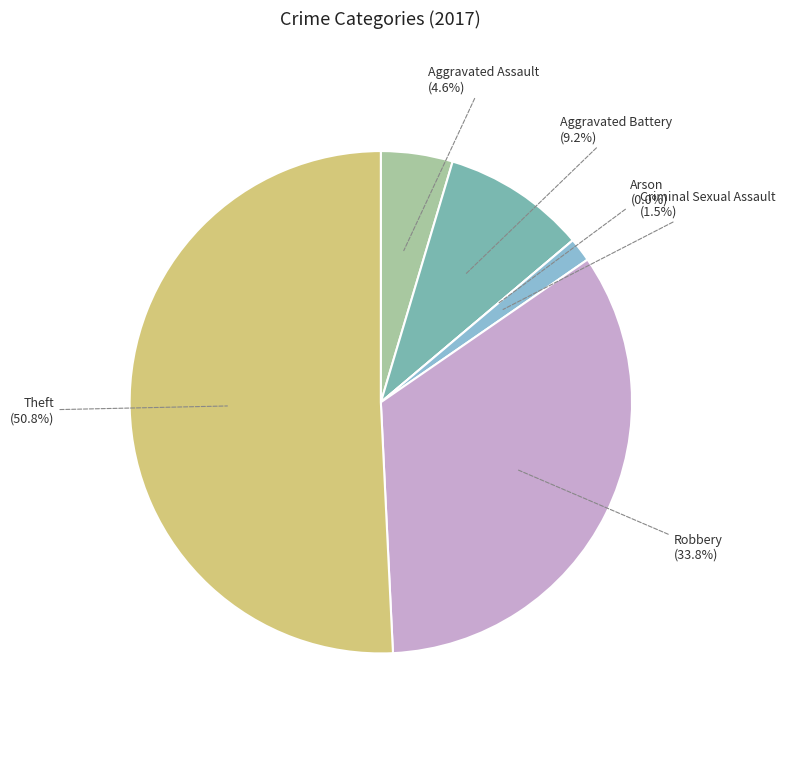

To the nearest percent, what portion does Robbery represent?

34%